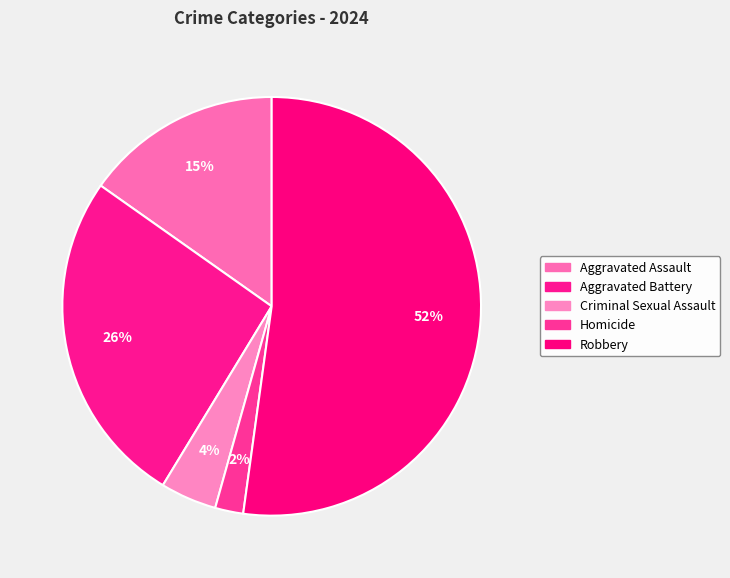

Is there any slice that represents more than half of the pie?

Yes